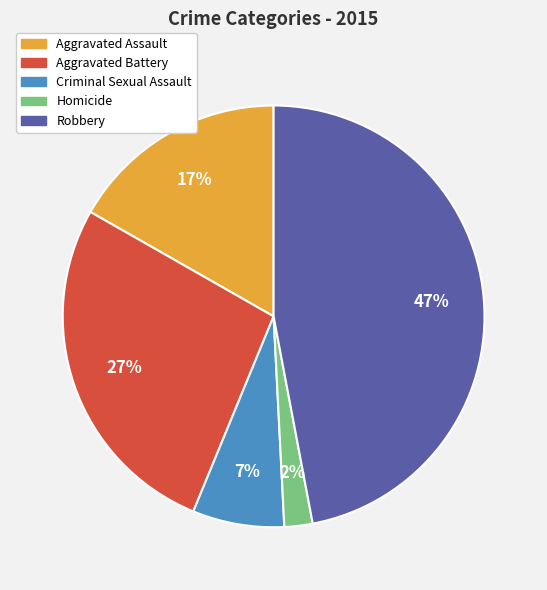

Which has a higher value, Aggravated Assault or Criminal Sexual Assault?

Aggravated Assault